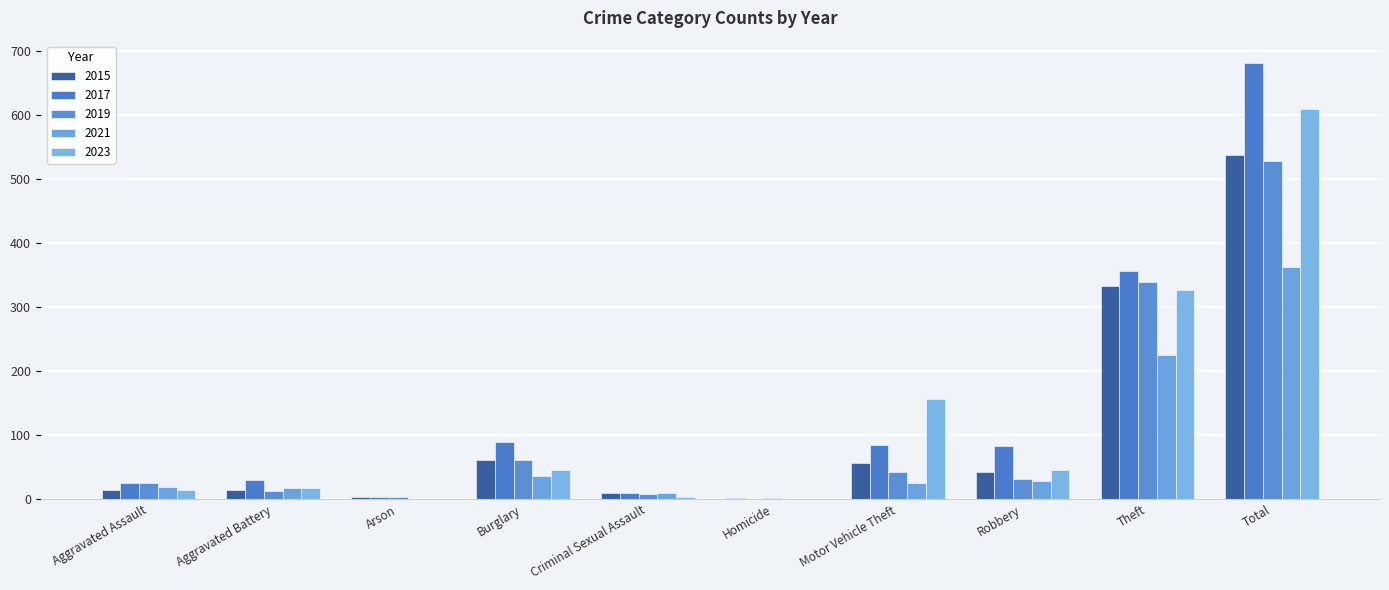

How many categories are shown in the chart?

10